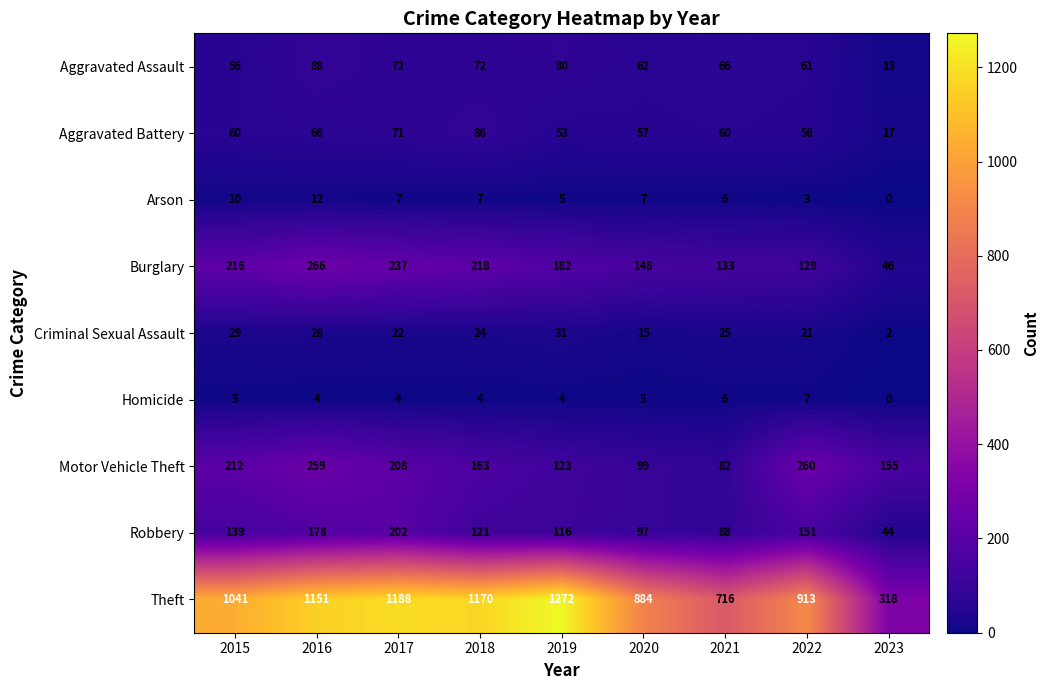

What is the difference between the maximum and minimum values in the Motor Vehicle Theft series?

178